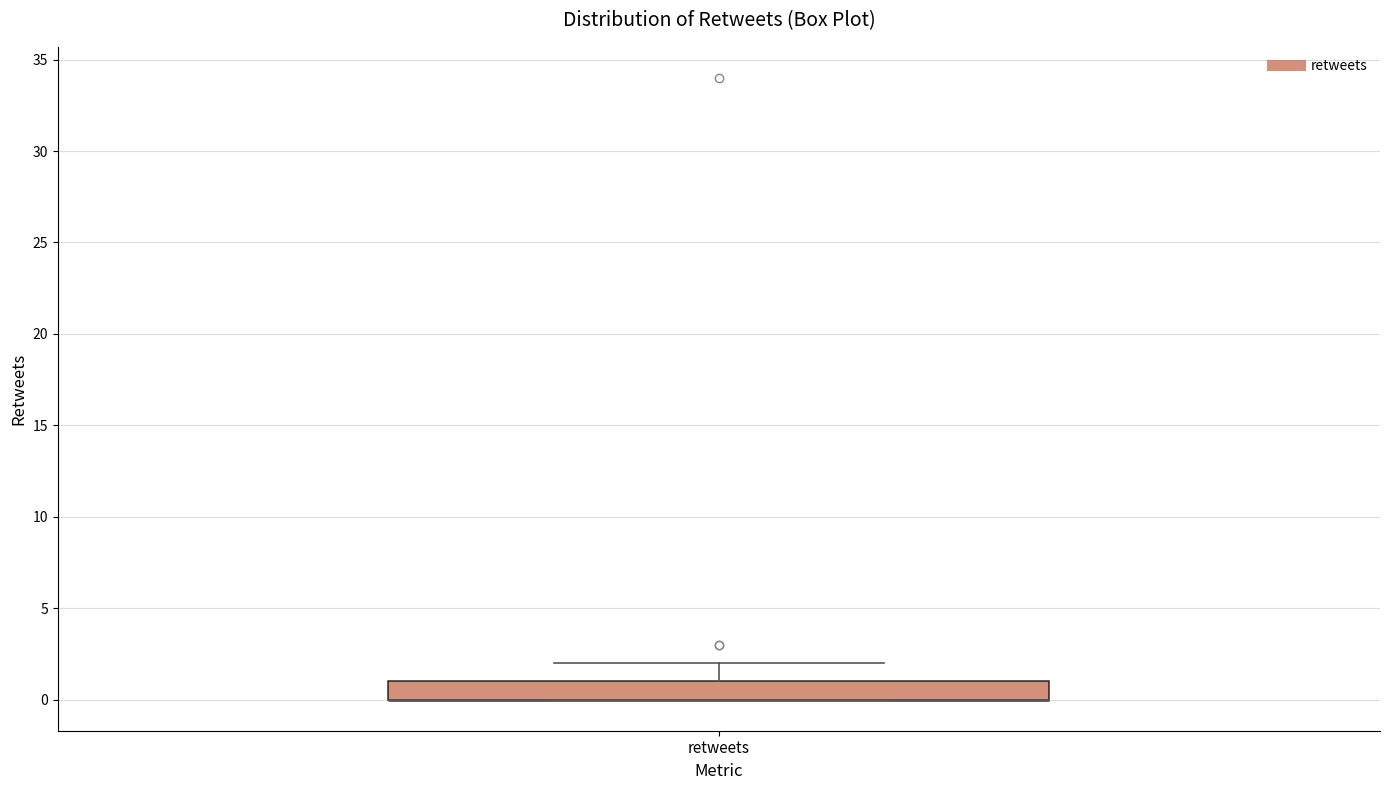

Read this box plot against the y-axis: the position of the median line, the range covered by the box, and the ends of both whiskers. The values are not printed on the chart, so give them approximately, as read against the axis.

median 0 (drawn on the box's lower edge), box 0 to 1, whiskers 0 to 2